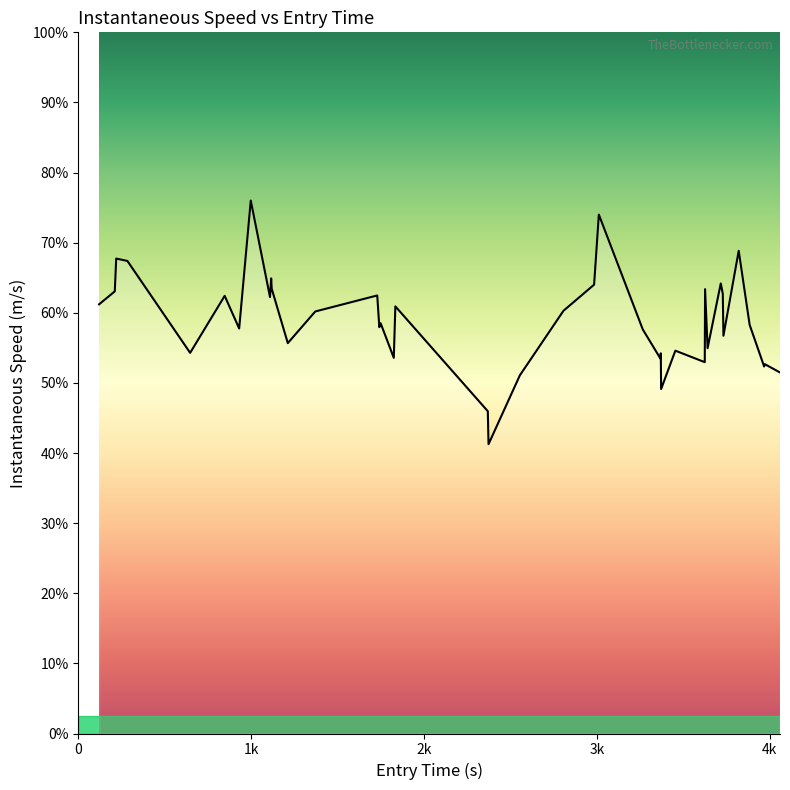

Does the chart have visible grid lines?

No